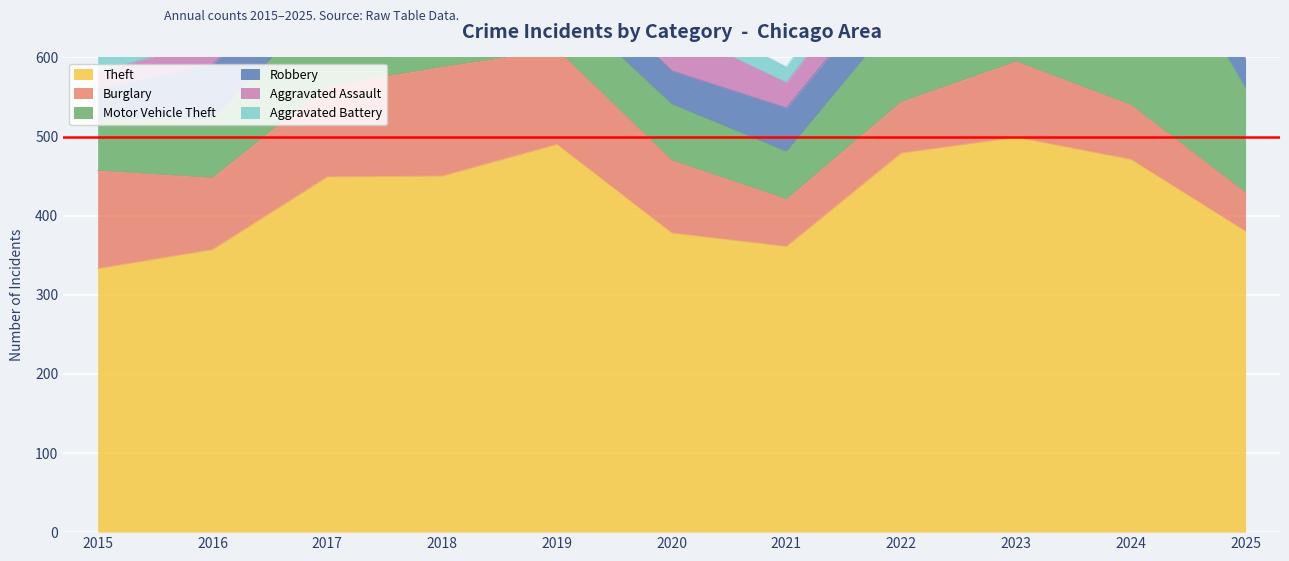

How many data points in Aggravated Battery are above 29?

5